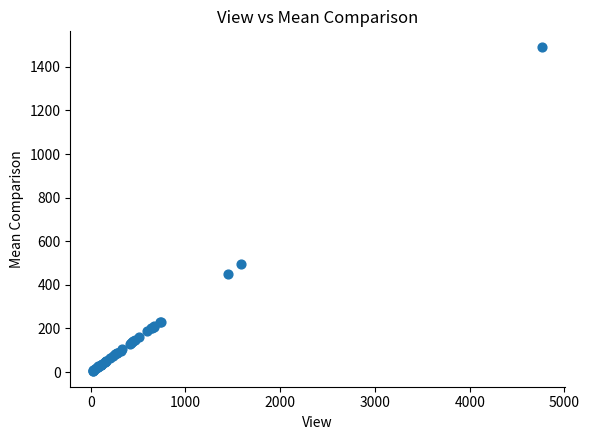

What Y value in the scatter plot is closest to 748?

496